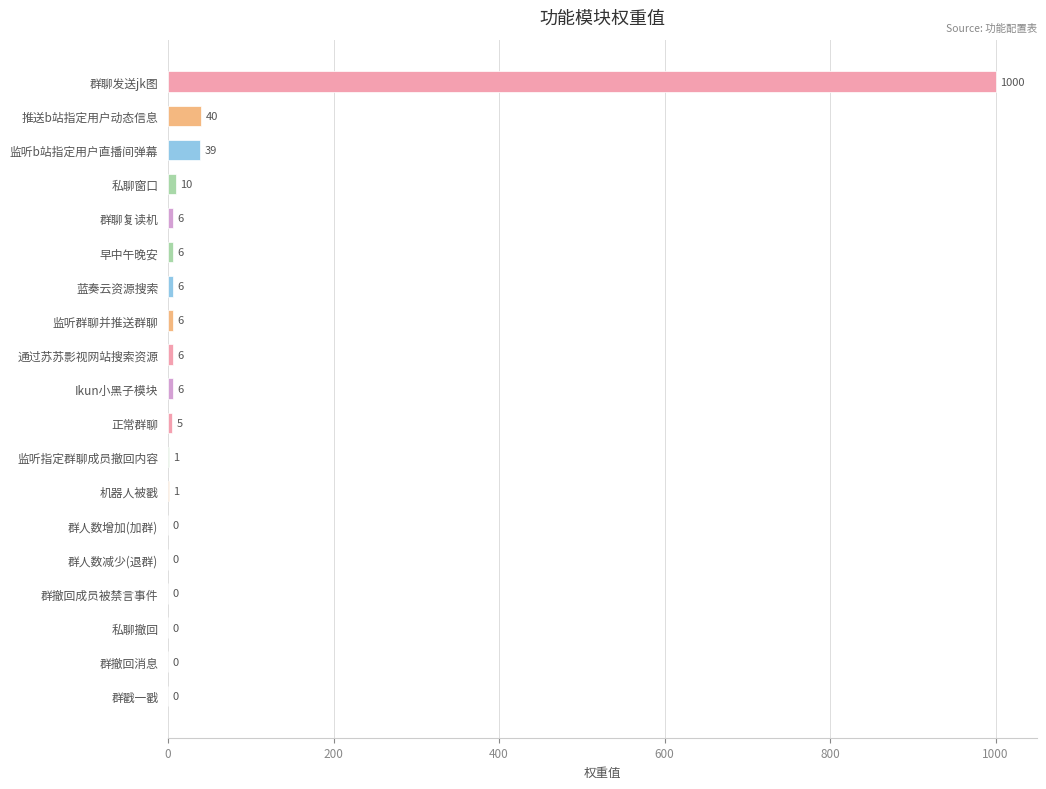

How many data points does each series have?

19